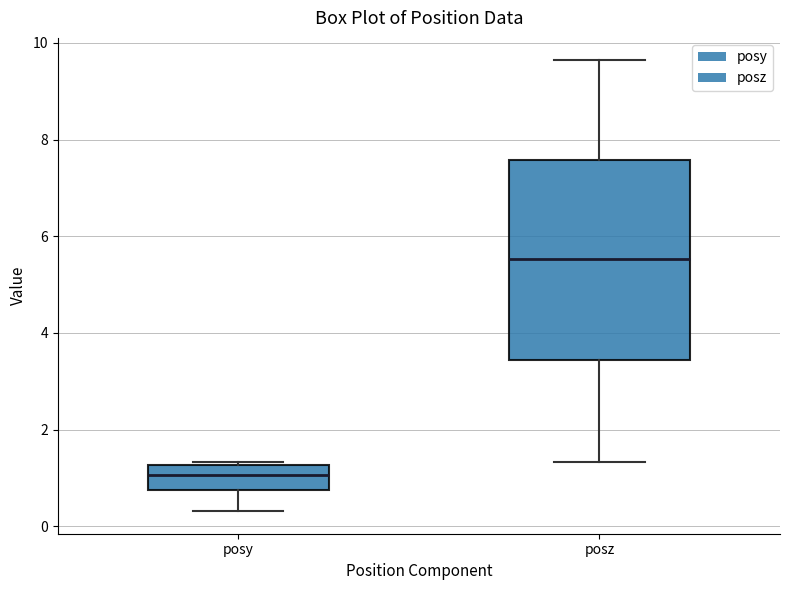

Reading left to right, transcribe this box plot: for each box, give where its median line is, the range the box spans, and where its two whiskers end, as read against the y-axis. The values are not printed on the chart, so give them approximately, as read against the axis.

posy: median 1.0, box 0.8 to 1.2, whiskers 0.4 to 1.4
posz: median 5.6, box 3.4 to 7.6, whiskers 1.4 to 9.6